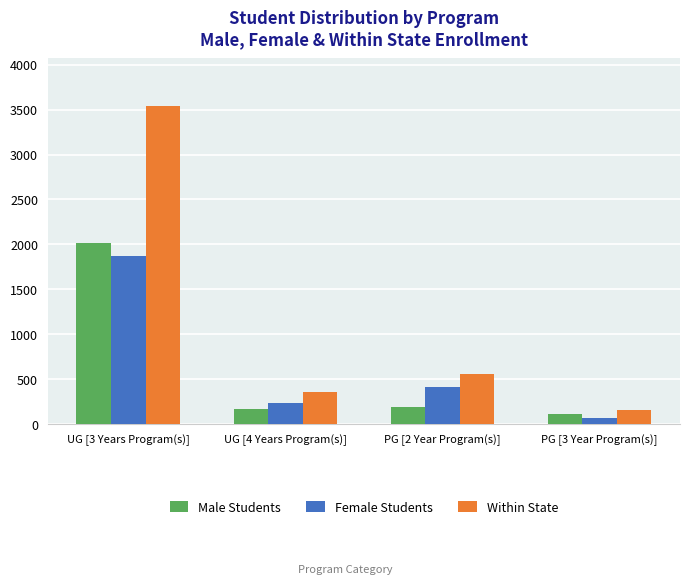

Reading right to left, transcribe all the data shown in this chart.

Male Students: 106	193	165	2011
Female Students: 69	409	232	1870
Within State: 160	557	352	3541